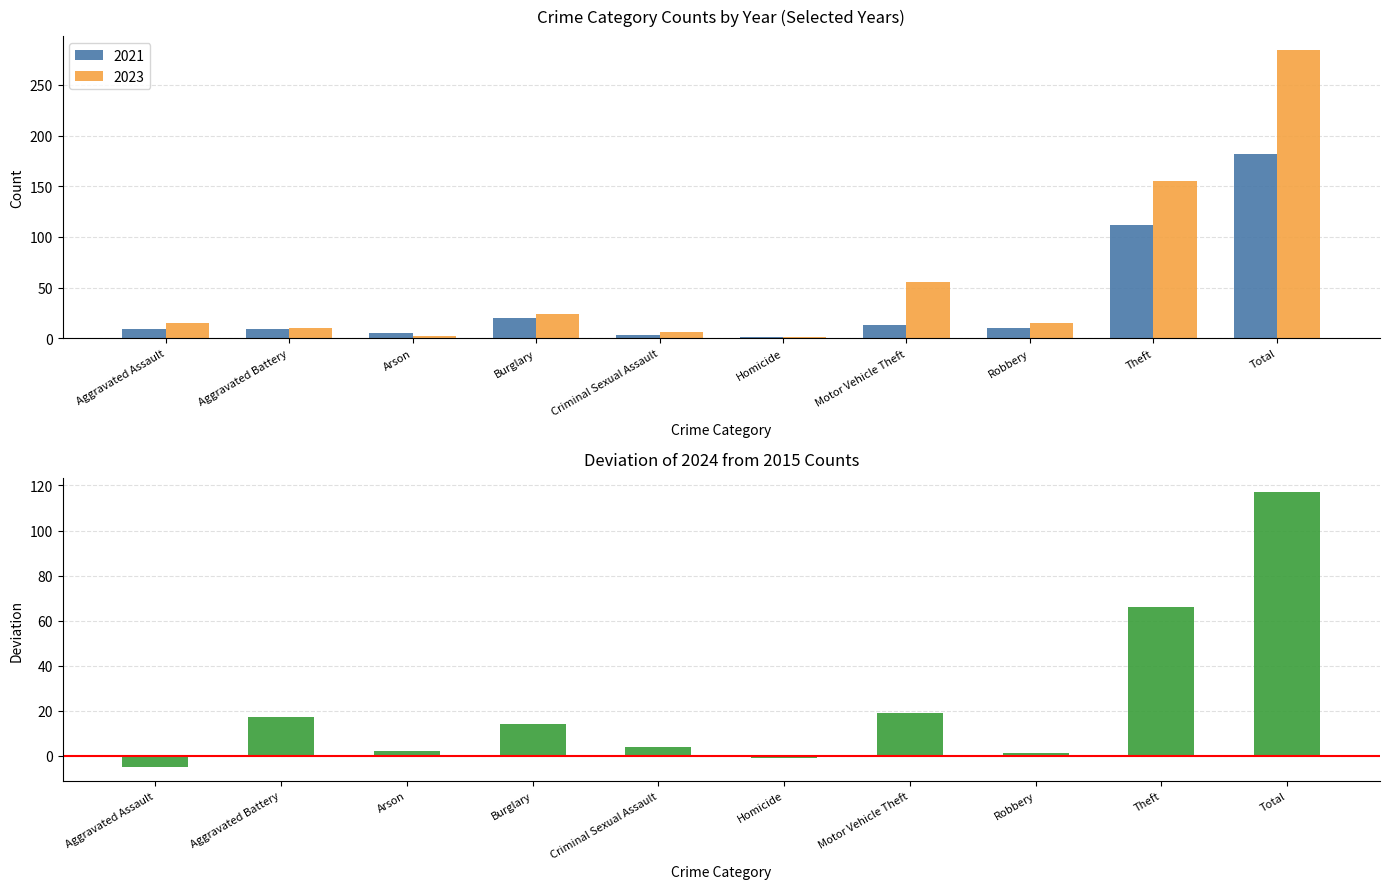

Reading left to right, extract all data points from this chart.

Aggravated Assault=-5	Aggravated Battery=17	Arson=2	Burglary=14	Criminal Sexual Assault=4	Homicide=-1	Motor Vehicle Theft=19	Robbery=1	Theft=66	Total=117